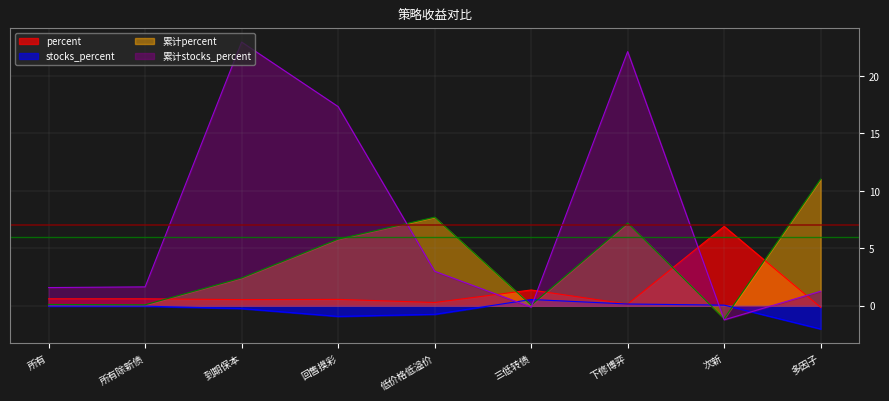

True or false: 累计stocks_percent has more than 1 interior local peaks.

True